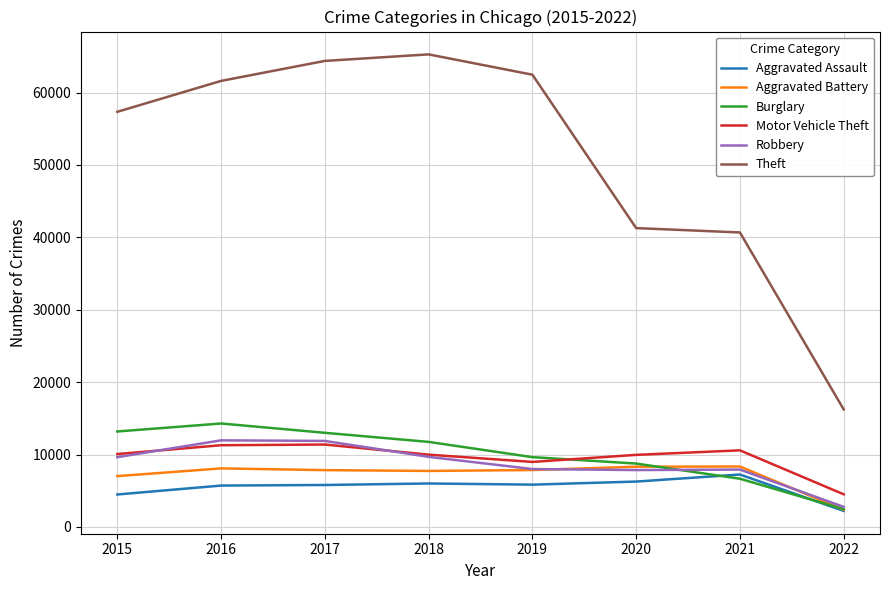

At which category does the chart reach its peak across all series?

2018